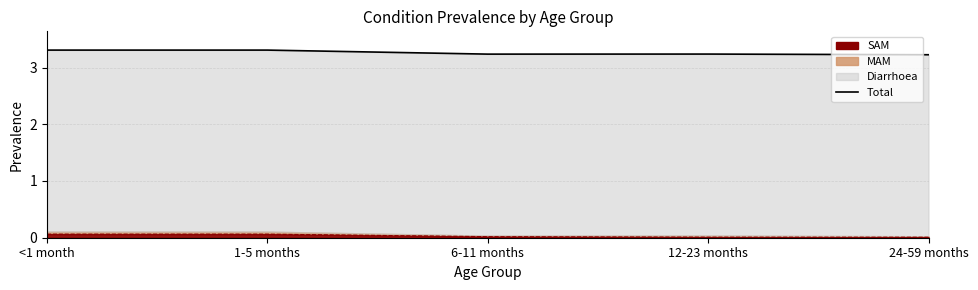

Which category has the highest value across all series?

<1 month